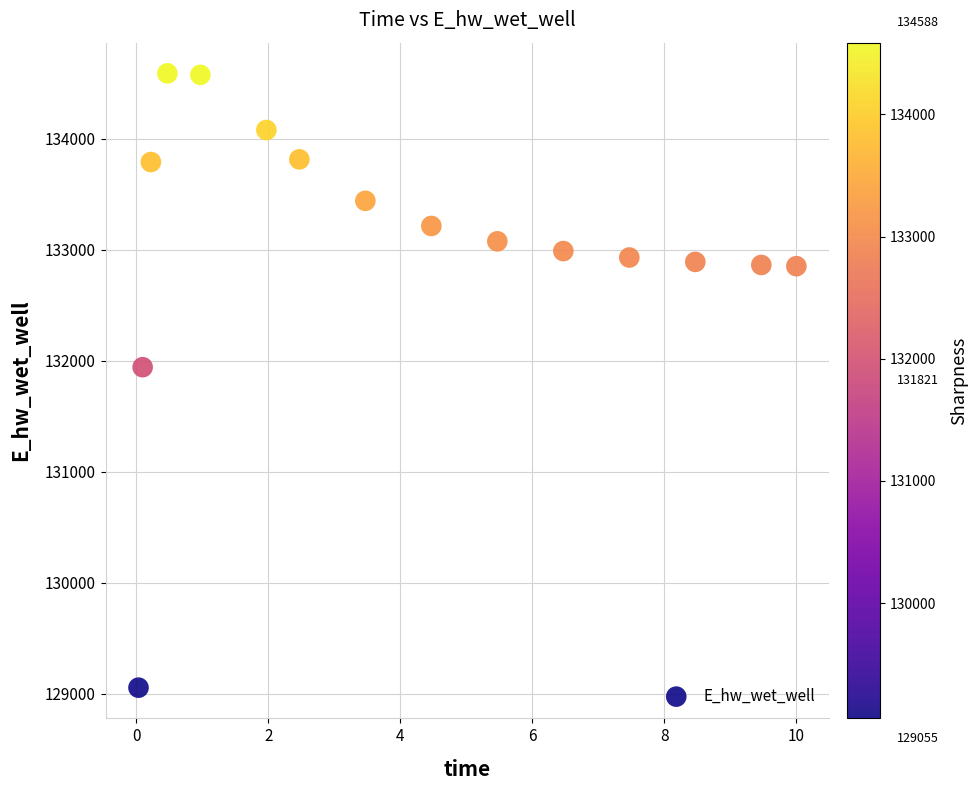

What Y value in the scatter plot is closest to 131821?

131941.6